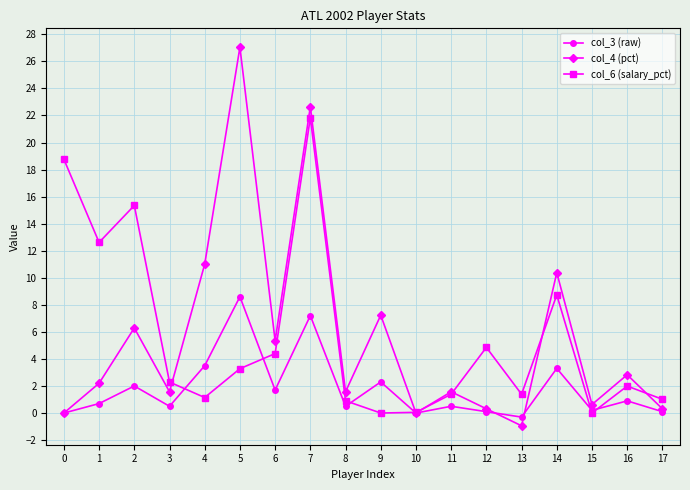

Which category has the lowest value in the col_4 (pct) series?

13